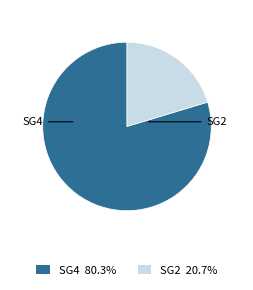

How many slices are in this pie chart?

2